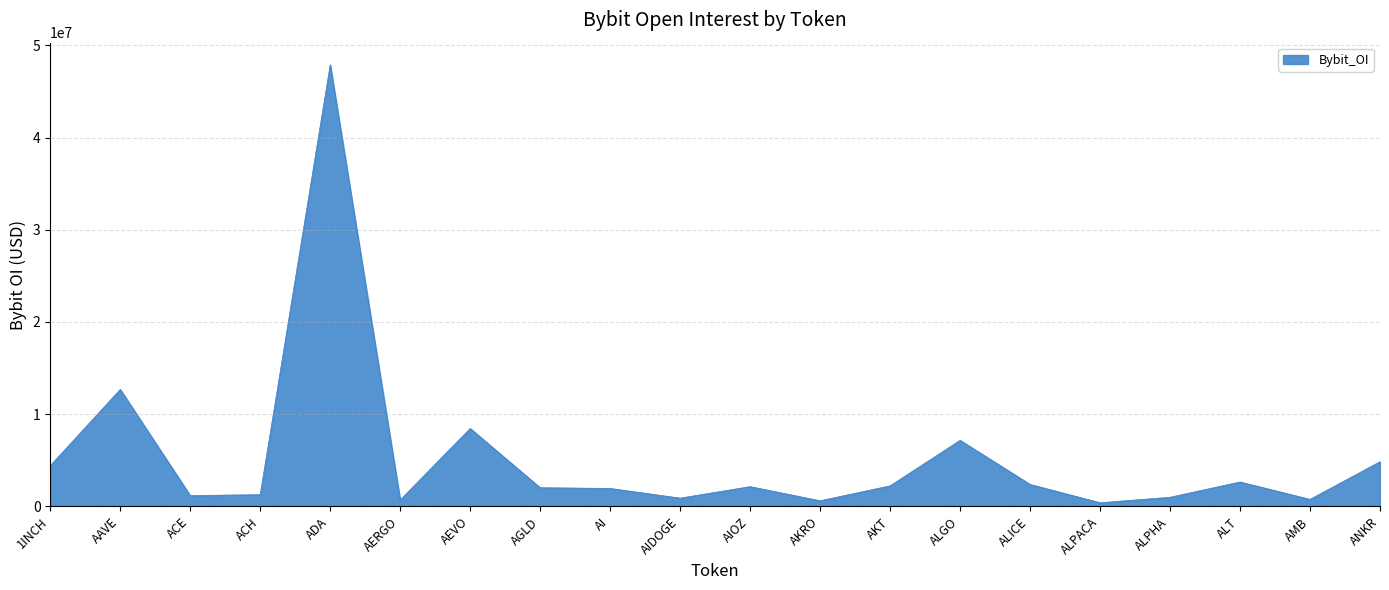

The value at ALT is 4398645. True or false?

False